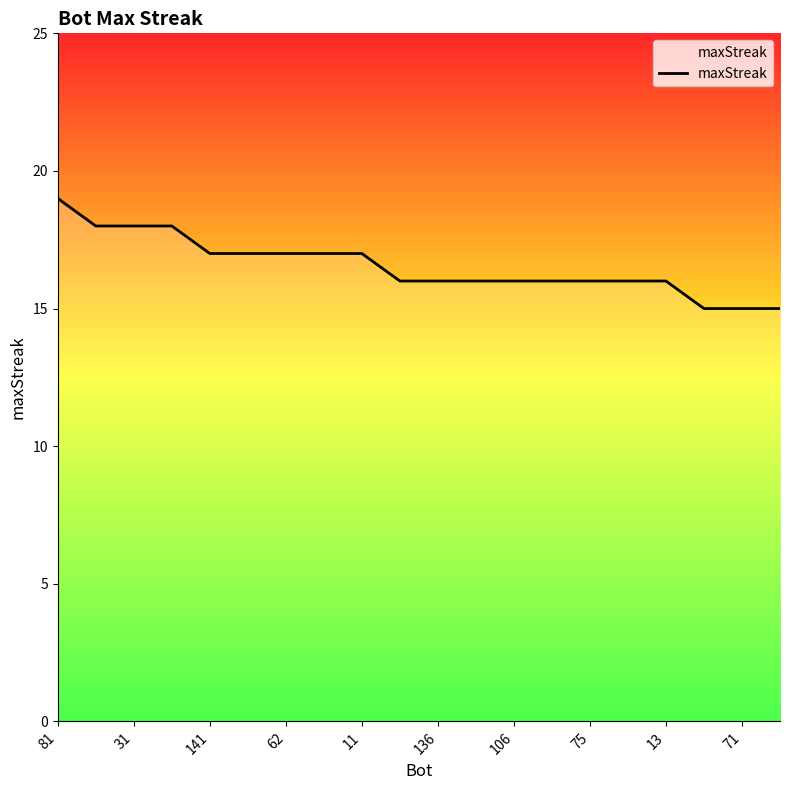

How many distinct data groups are displayed?

1